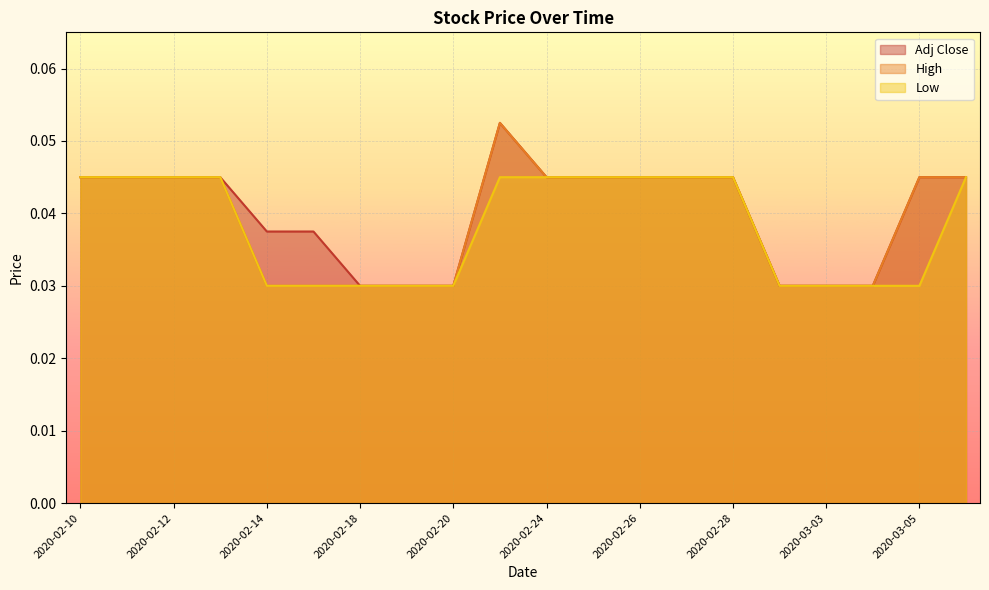

True or false: Low and High intersect in this chart.

False